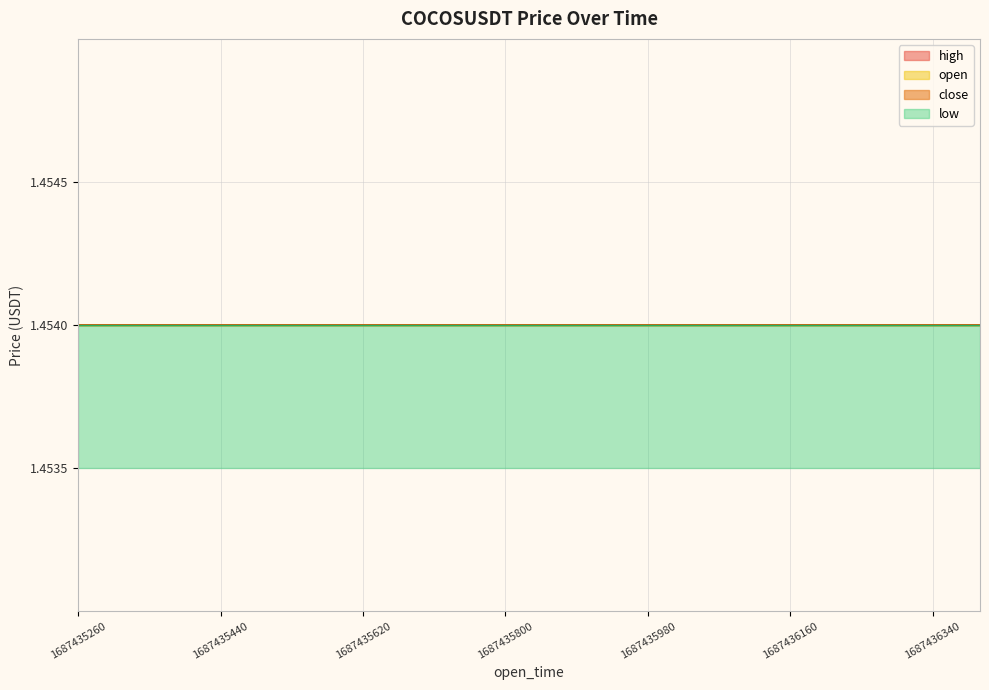

What is the sum of all open values?

29.1